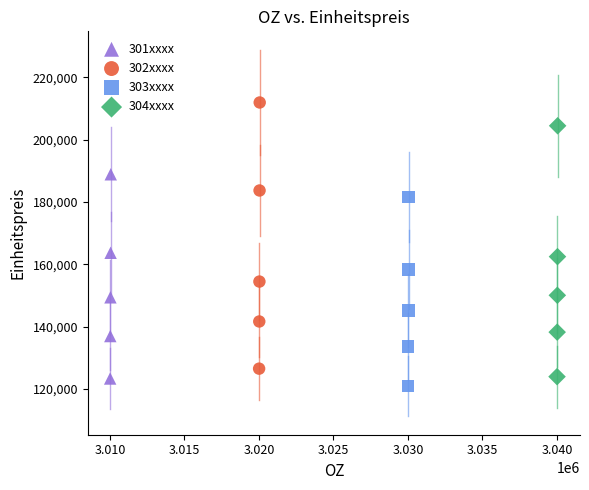

Which series has the widest spread of Y values?

302xxxx